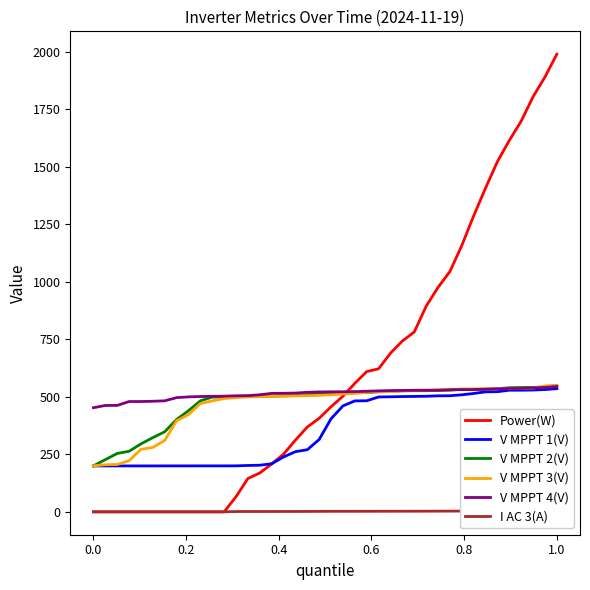

What is the lowest value of the V MPPT 1(V) series?

199.6